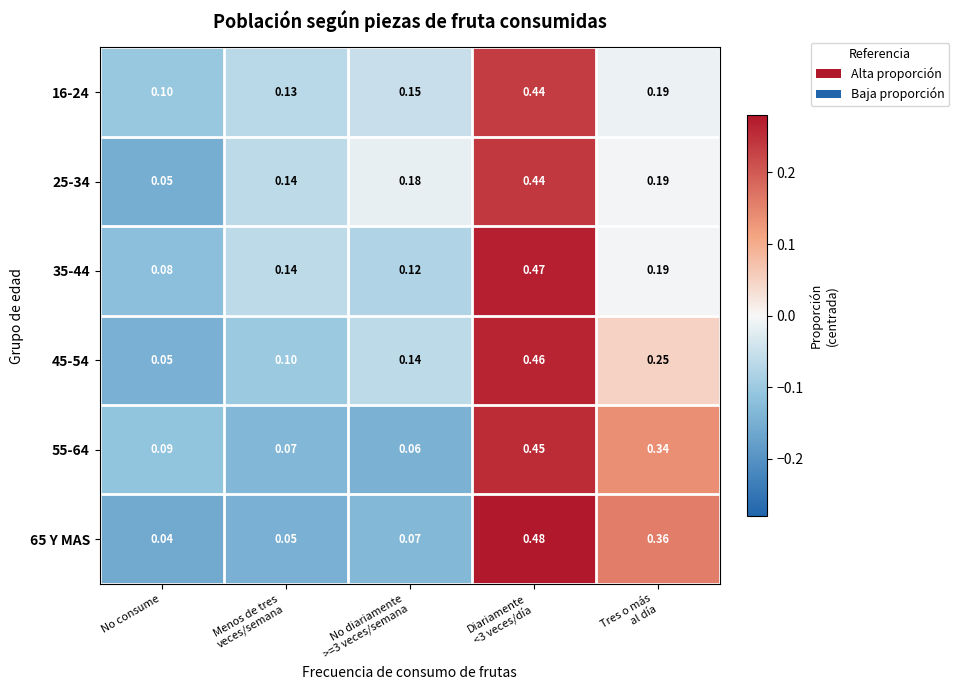

At which label does 65 Y MAS reach its minimum?

No consume